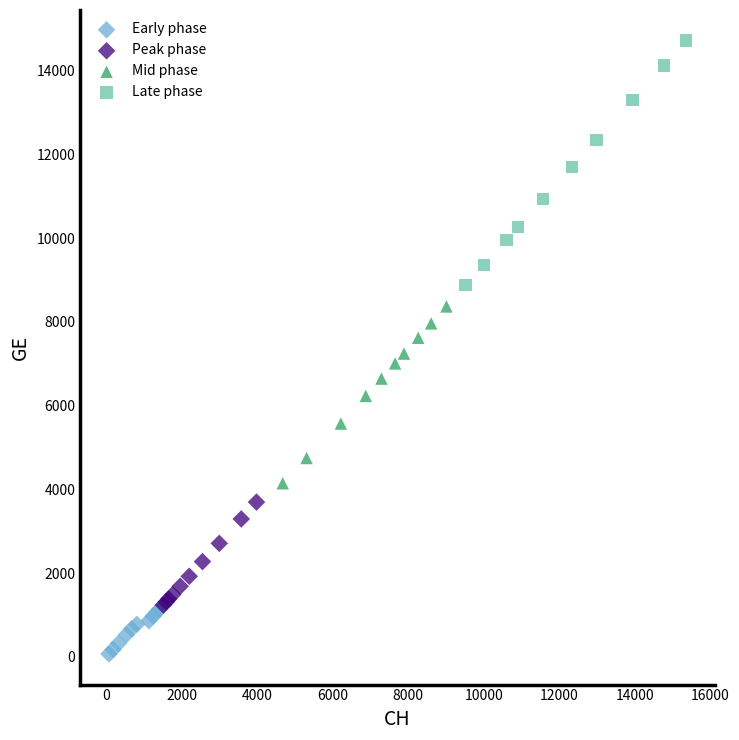

Which series has the widest spread of Y values?

Late phase